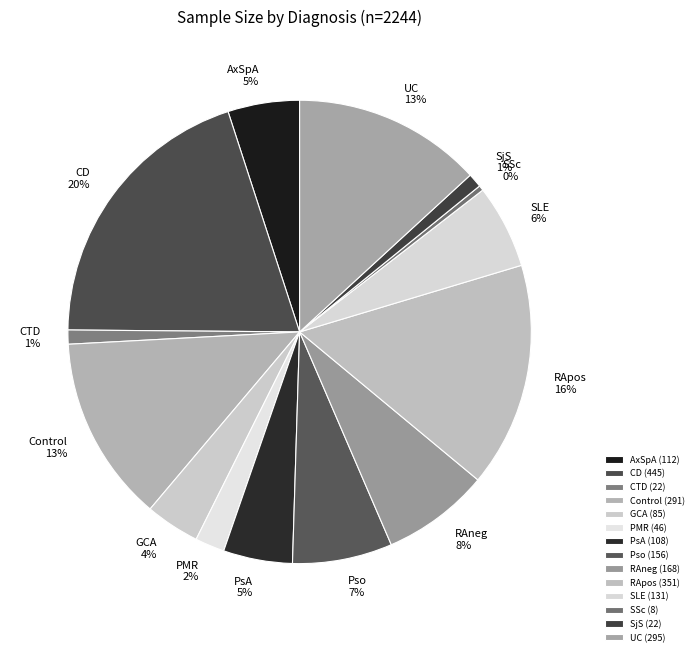

The AxSpA slice represents 1% of the pie. True or false?

False